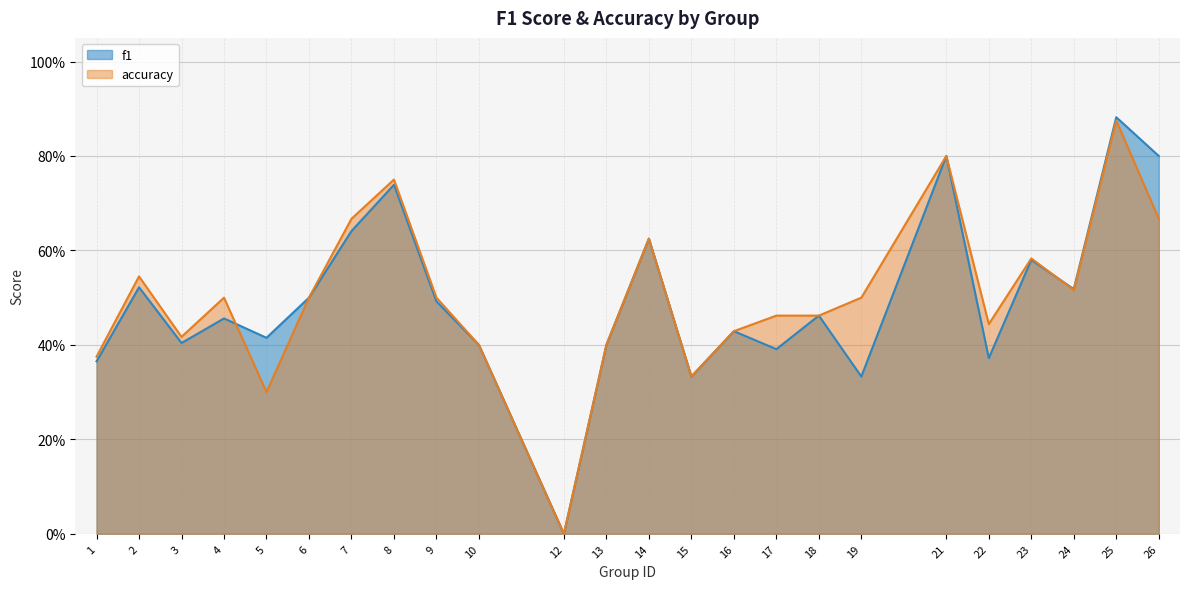

What is the value of the f1 point at the 5th from the left?

0.4